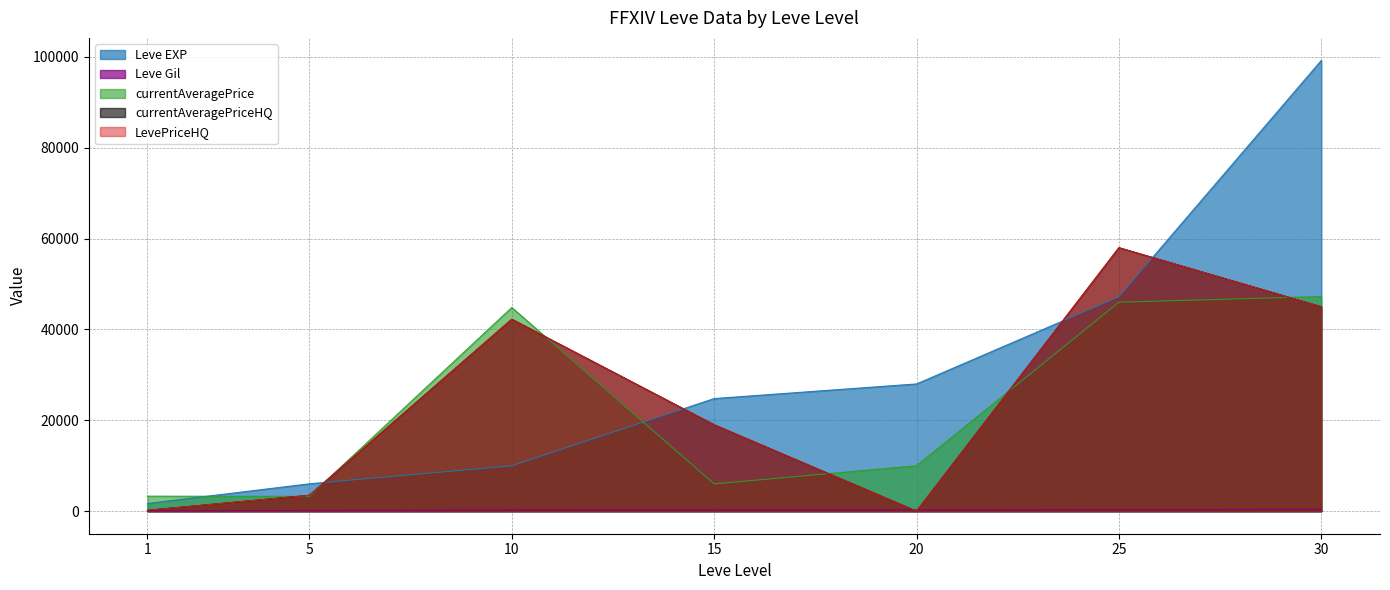

What is the total value across all series at 5?

16422.0